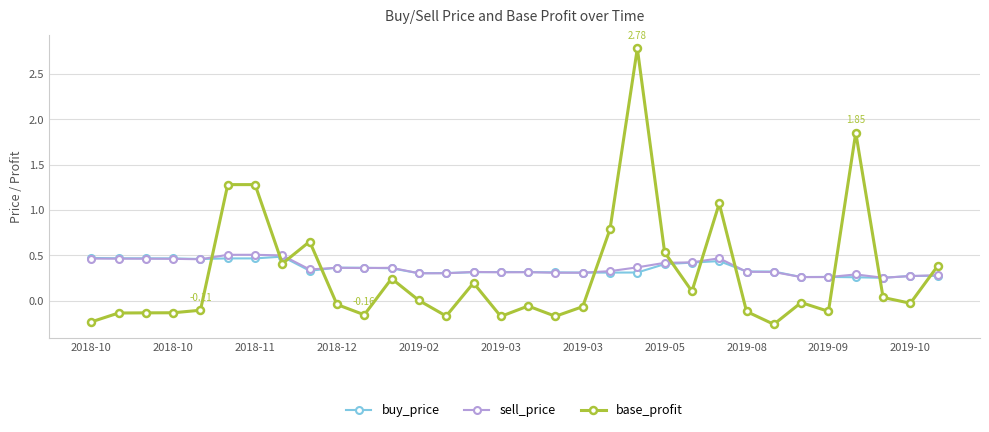

Which series ends up on top after the final intersection of sell_price and base_profit?

base_profit